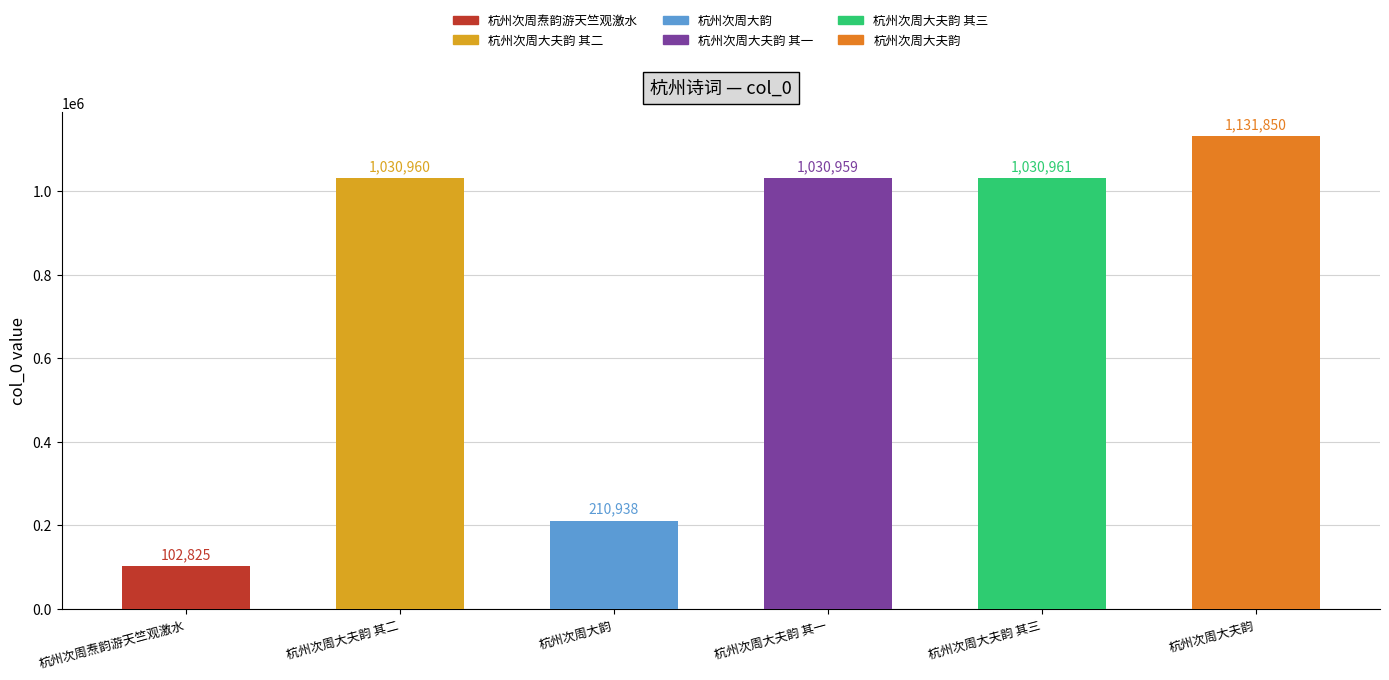

What is the label of the 4th bar from the right?

杭州次周大韵